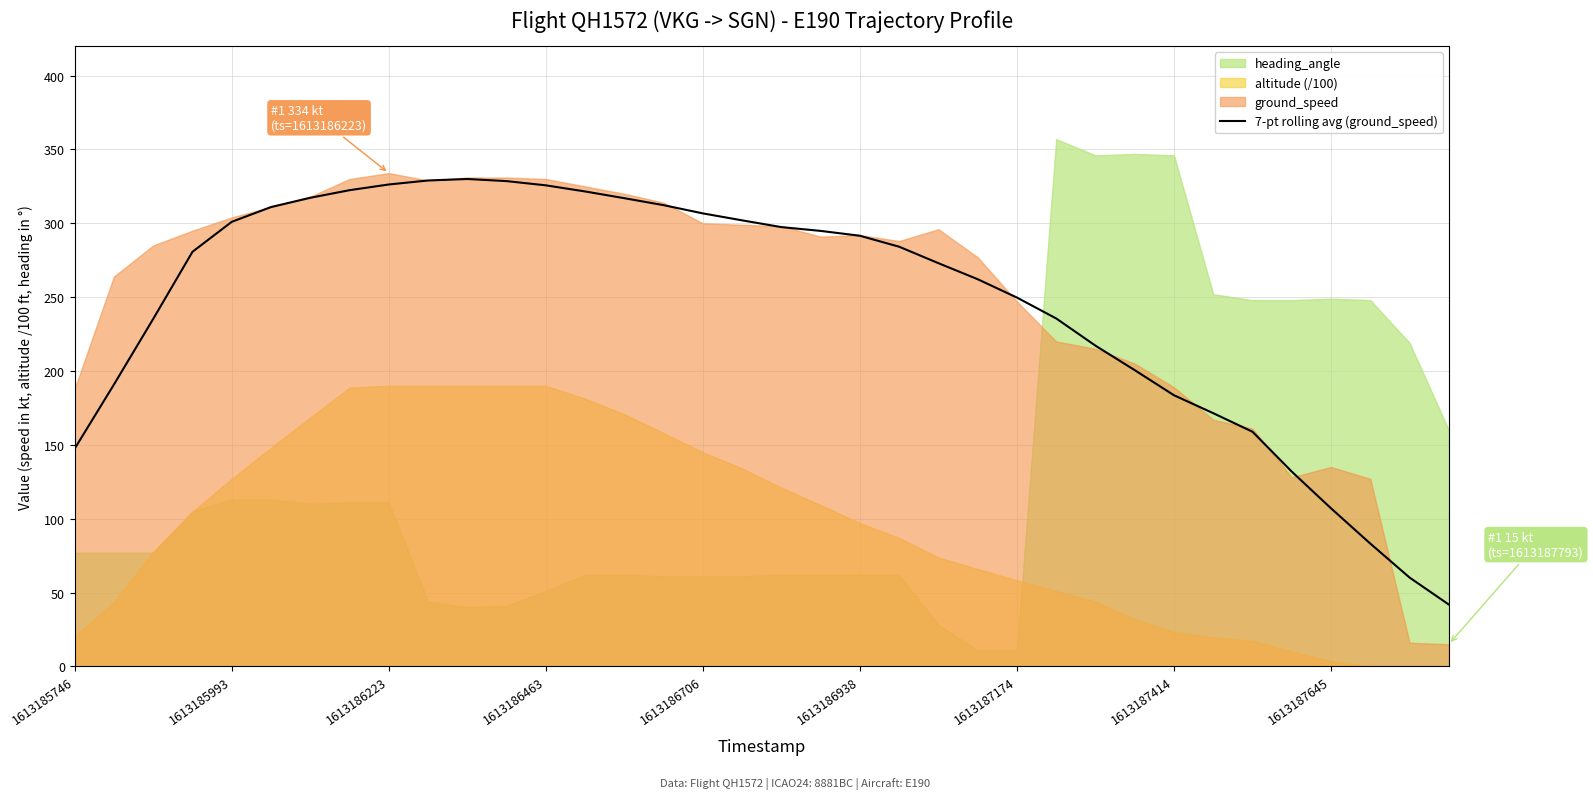

True or false: 7-pt rolling avg (ground_speed) has a value of 497.6 at 1613185993.

False